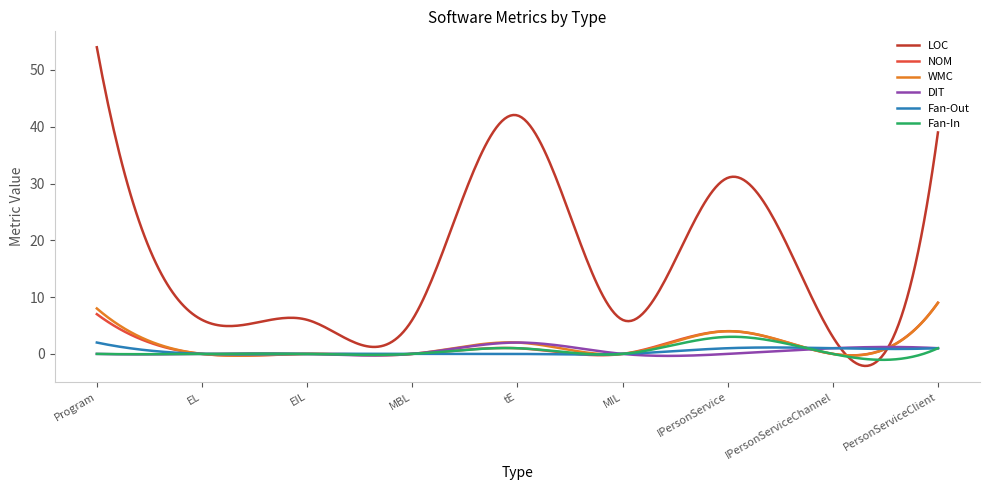

Which series has the largest range (max minus min)?

LOC